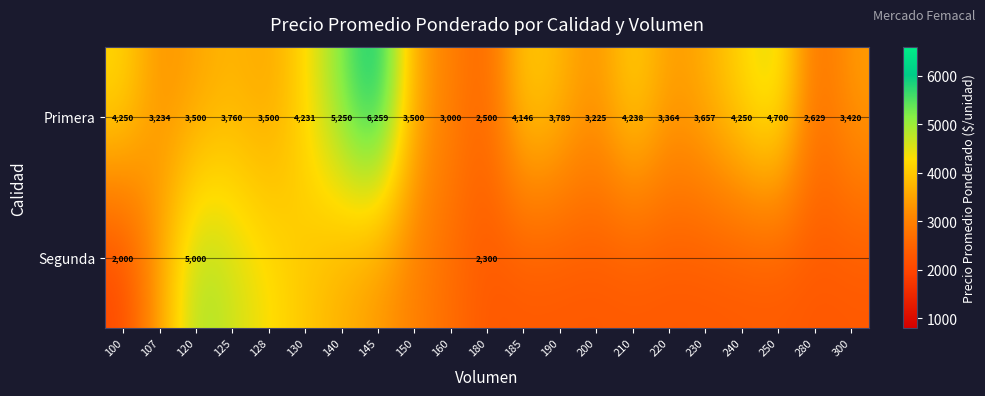

The value of Segunda at 120 is 6783.7. True or false?

False